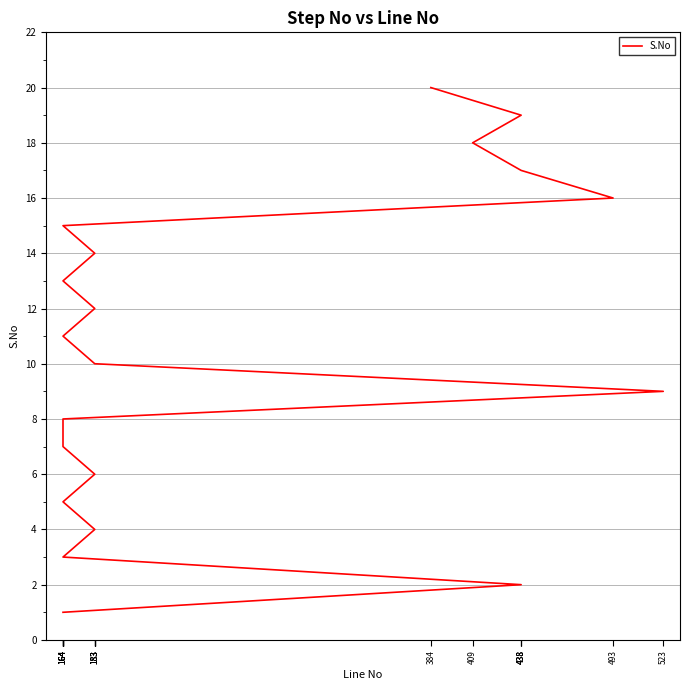

What is the difference between the second highest and second lowest values?

17